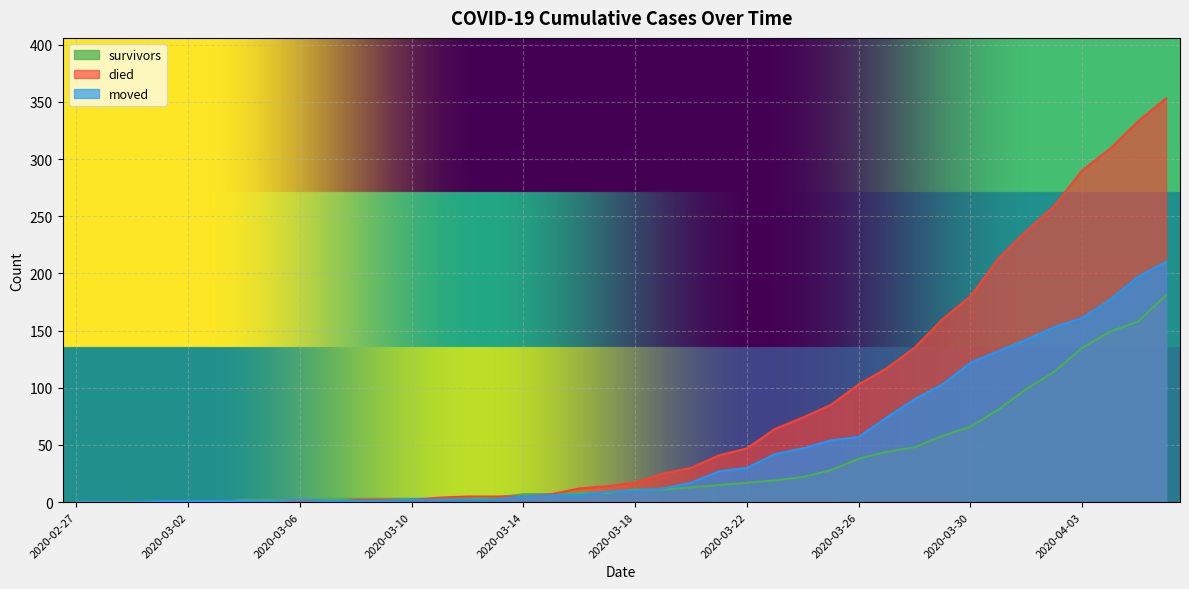

Which series has the largest total across all categories?

died